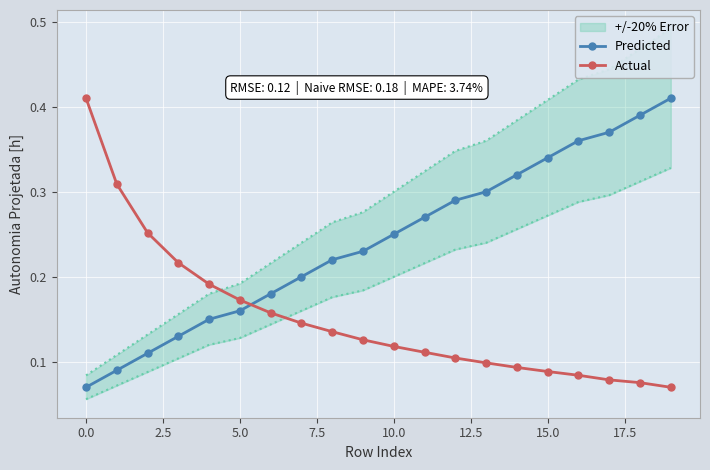

What is the maximum value shown in the chart?

0.4